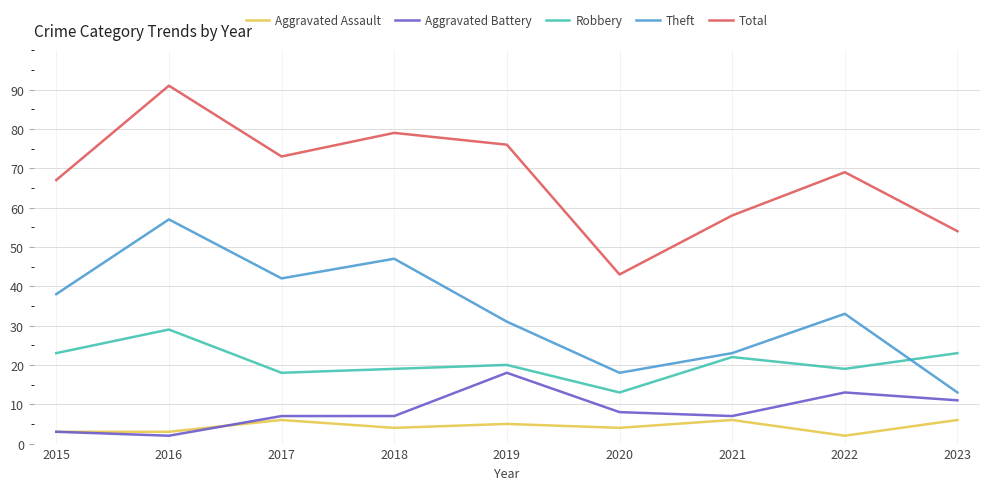

Reading left to right, extract all data points from this chart.

Aggravated Assault: 3	3	6	4	5	4	6	2	6
Aggravated Battery: 3	2	7	7	18	8	7	13	11
Robbery: 23	29	18	19	20	13	22	19	23
Theft: 38	57	42	47	31	18	23	33	13
Total: 67	91	73	79	76	43	58	69	54